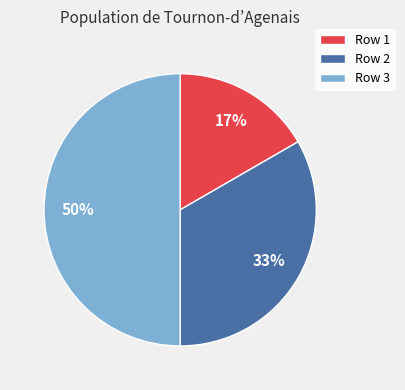

To the nearest percent, what is the average slice percentage?

33%